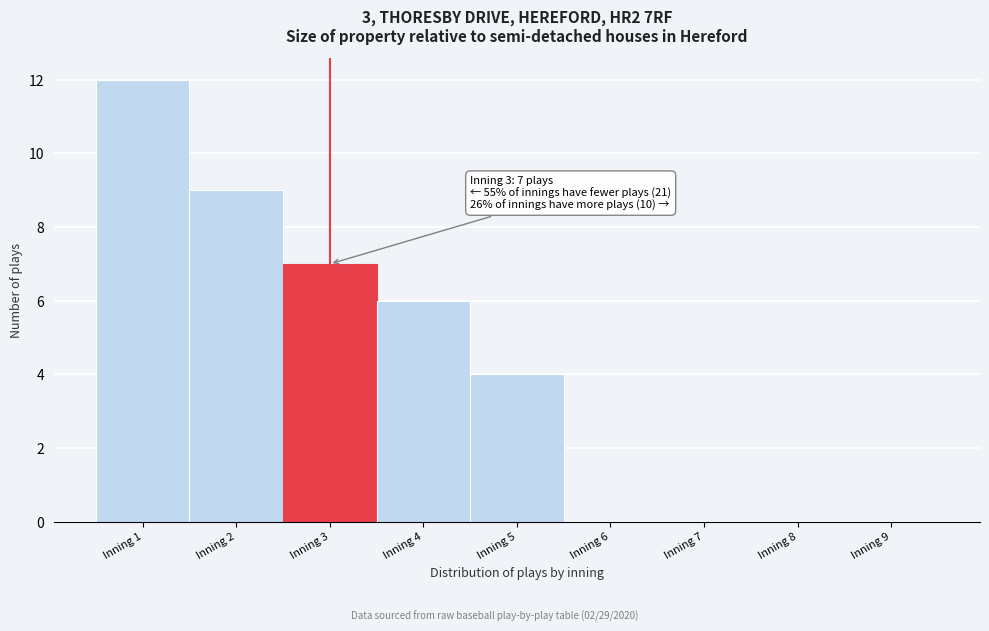

Which range on the x-axis has the tallest bar?

0.5 to 1.5